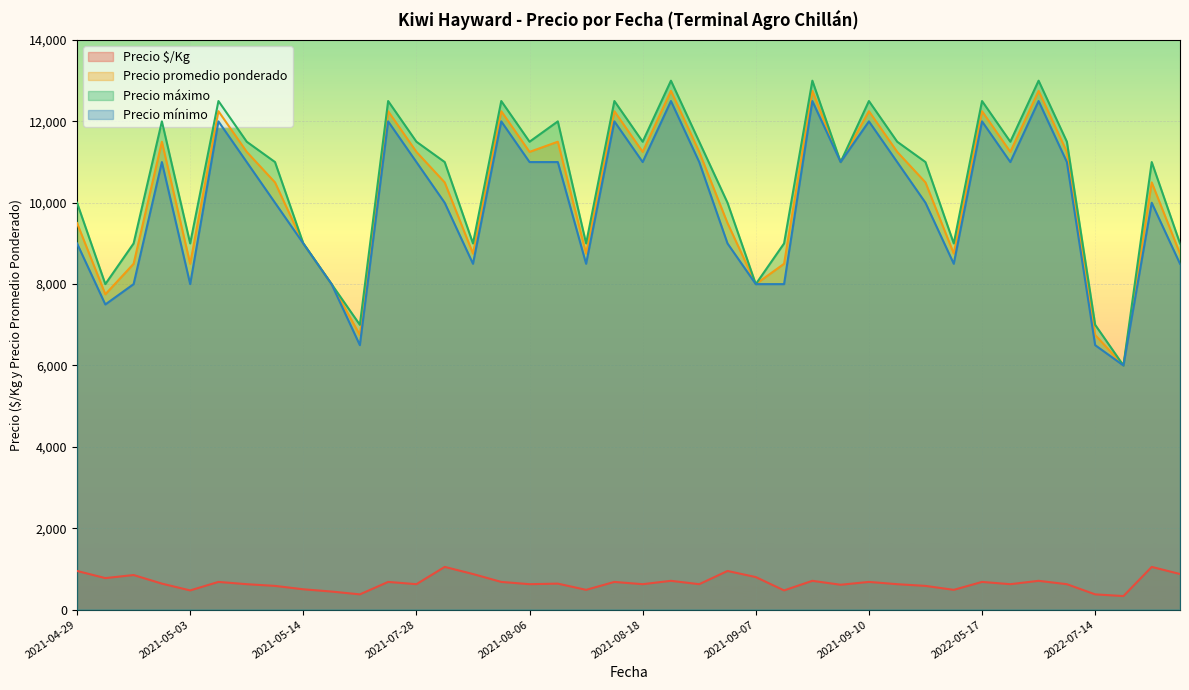

What is the total value across all series at 2021-08-06?

34375